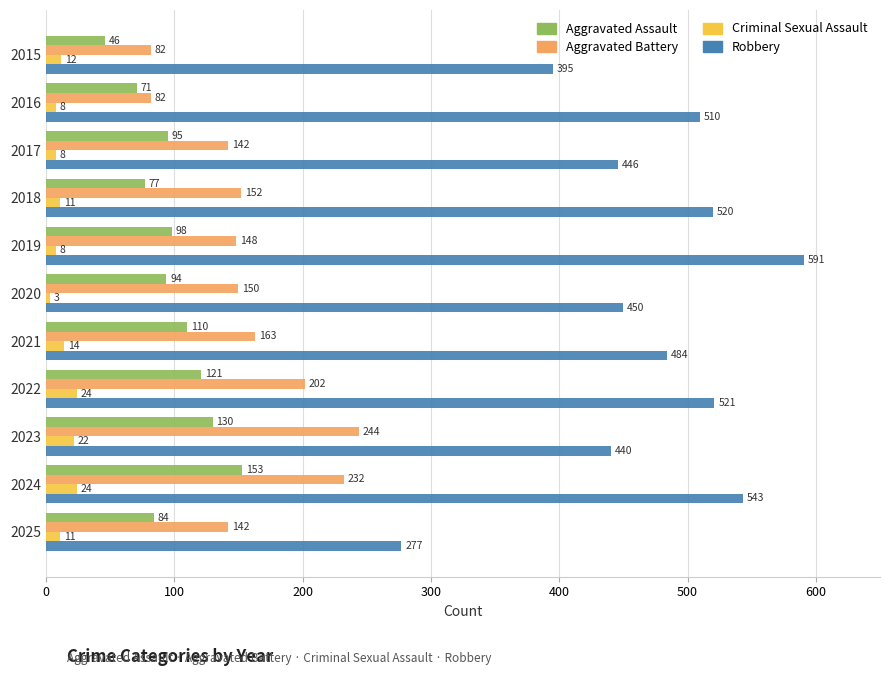

What is the sum of all Criminal Sexual Assault values?

145